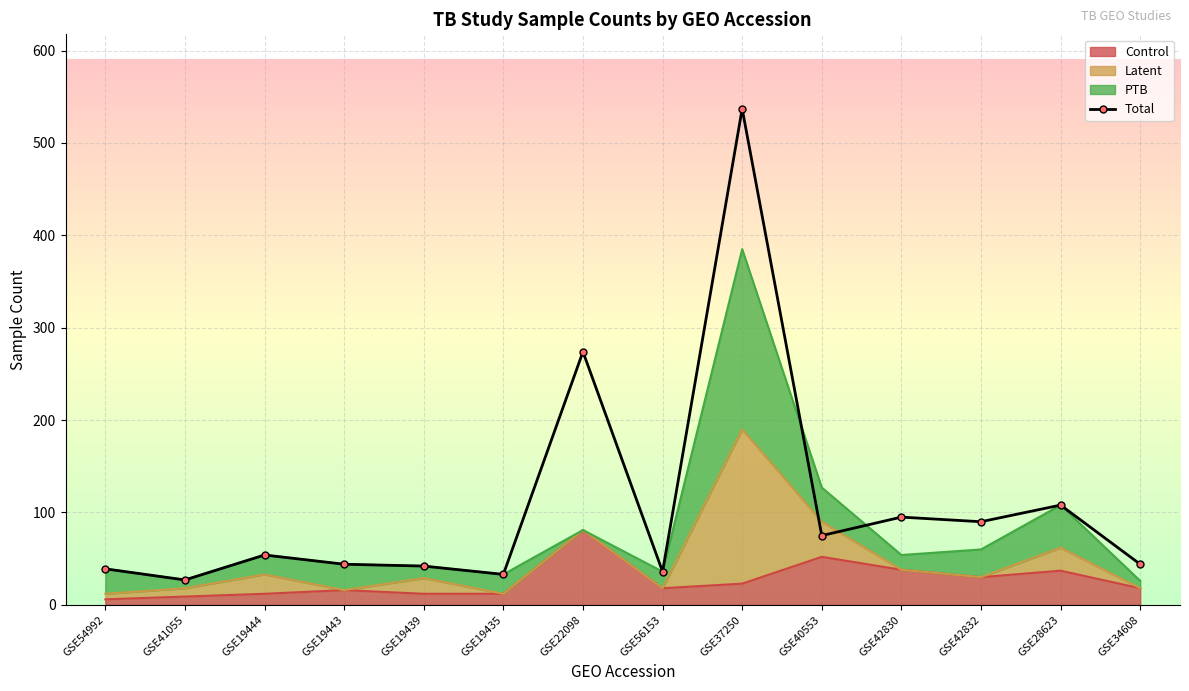

At which label does the data first exceed 54?

GSE22098